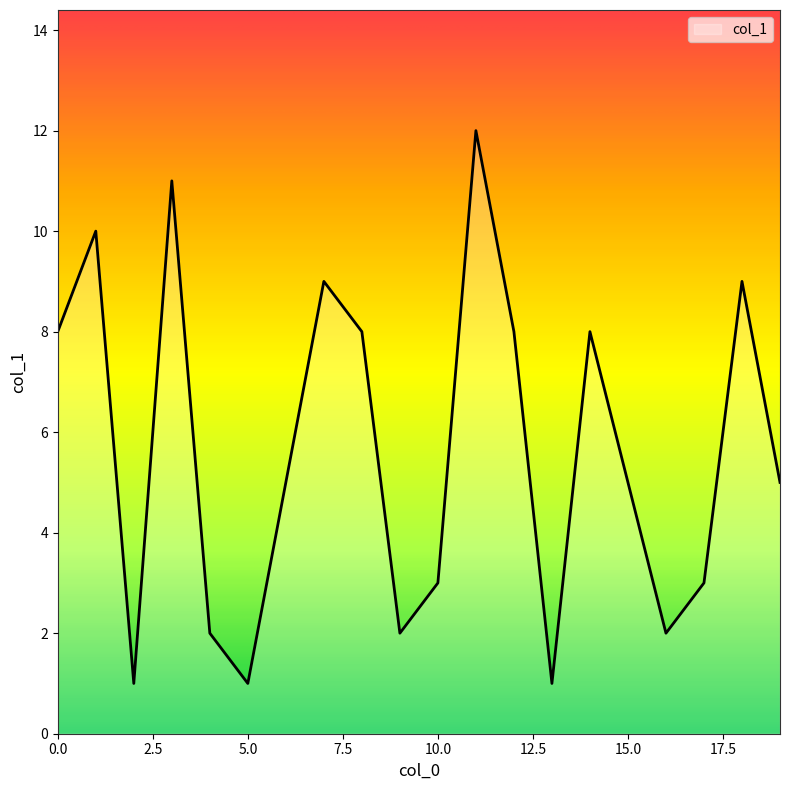

What is the maximum value shown in the chart?

12